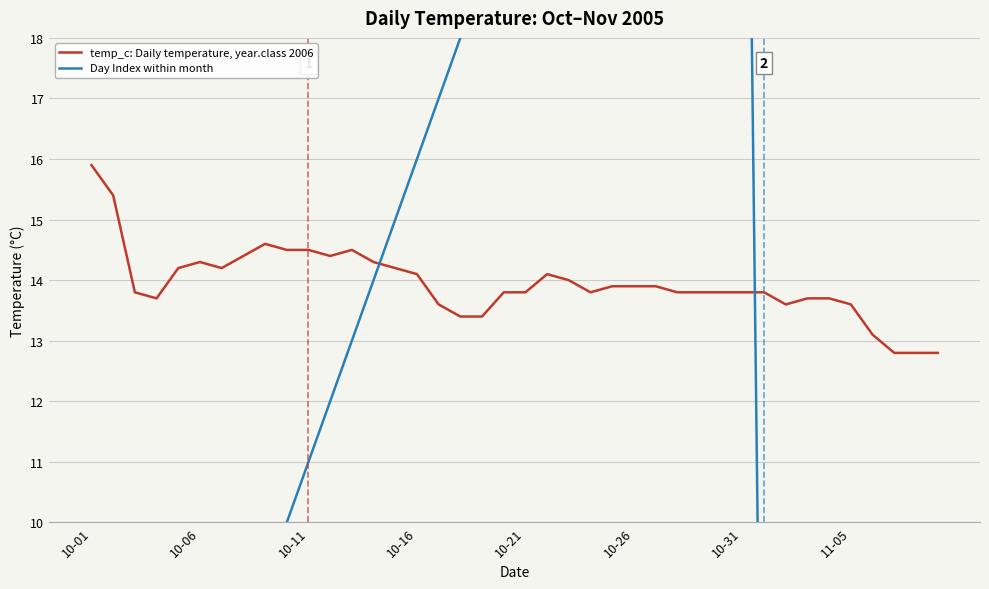

Which series has the largest range (max minus min)?

Day Index within month